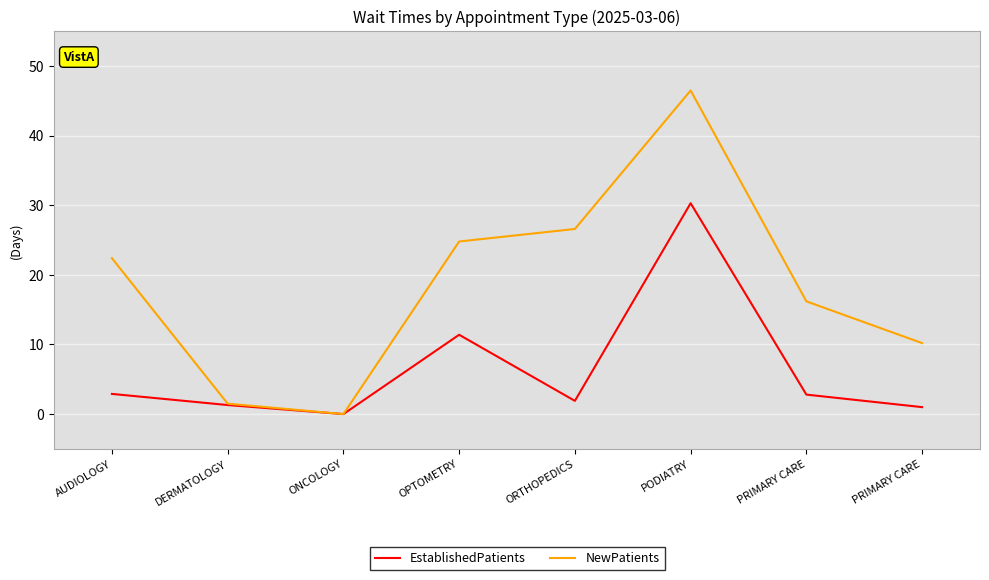

True or false: NewPatients and EstablishedPatients cross at least once.

False